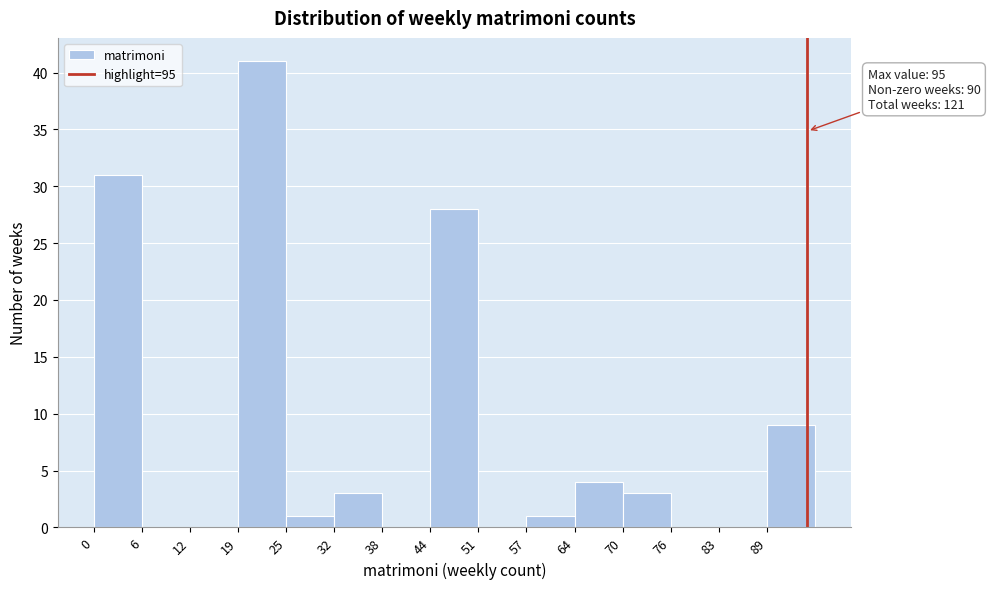

Over which range of the x-axis is the bar tallest?

19.2 to 25.6